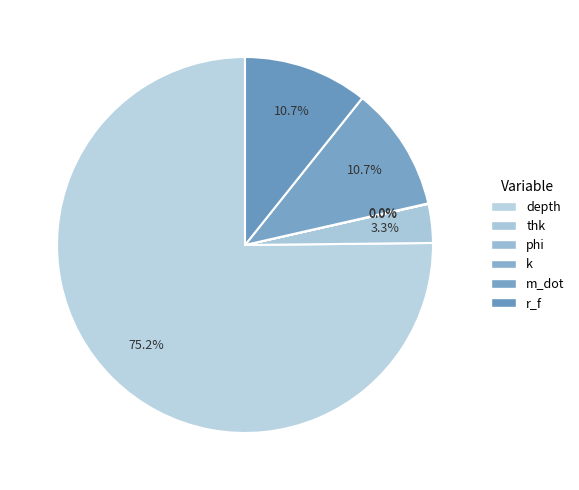

What is the largest slice in the pie chart?

depth